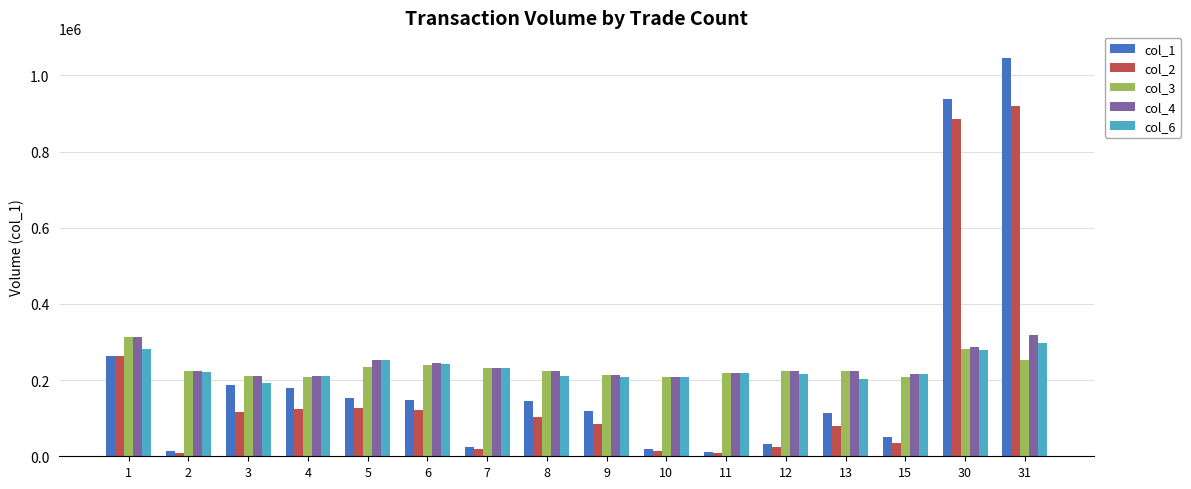

What is the sum of the col_4 values at 6 and 30?

534000.0